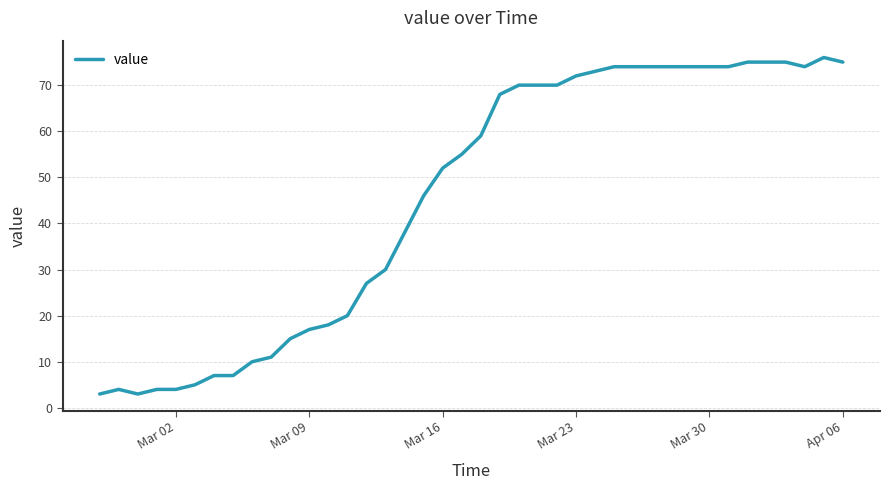

What is the difference between the maximum and minimum values?

73